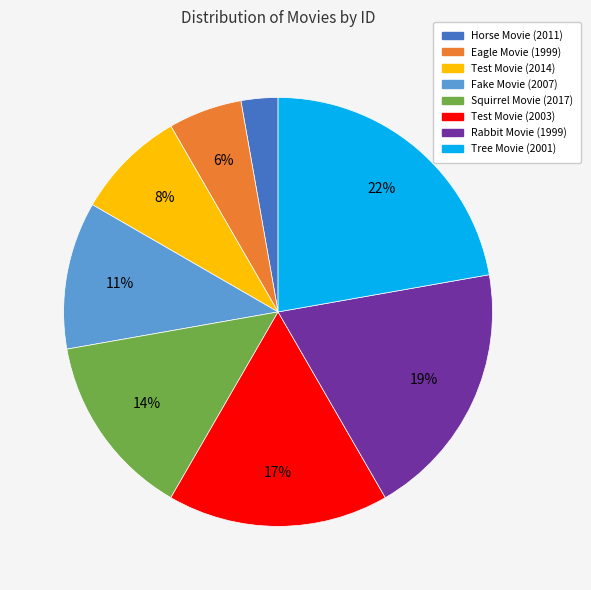

Combined, do Fake Movie (2007) and Squirrel Movie (2017) account for over 50%?

No